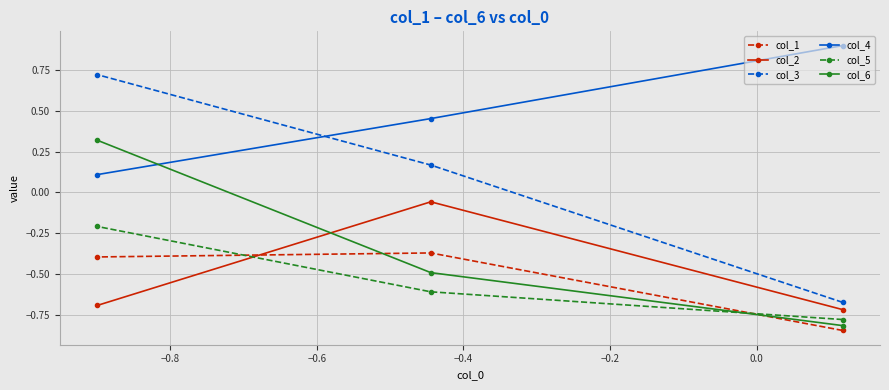

How many lines are shown in the chart?

6